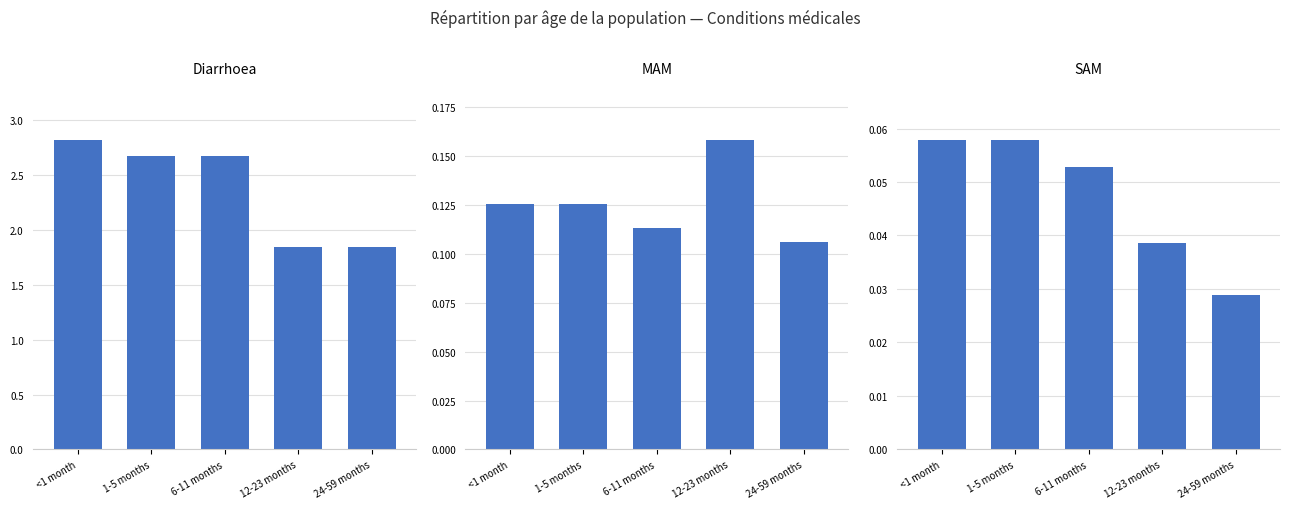

Which series has the largest range (max minus min)?

Diarrhoea